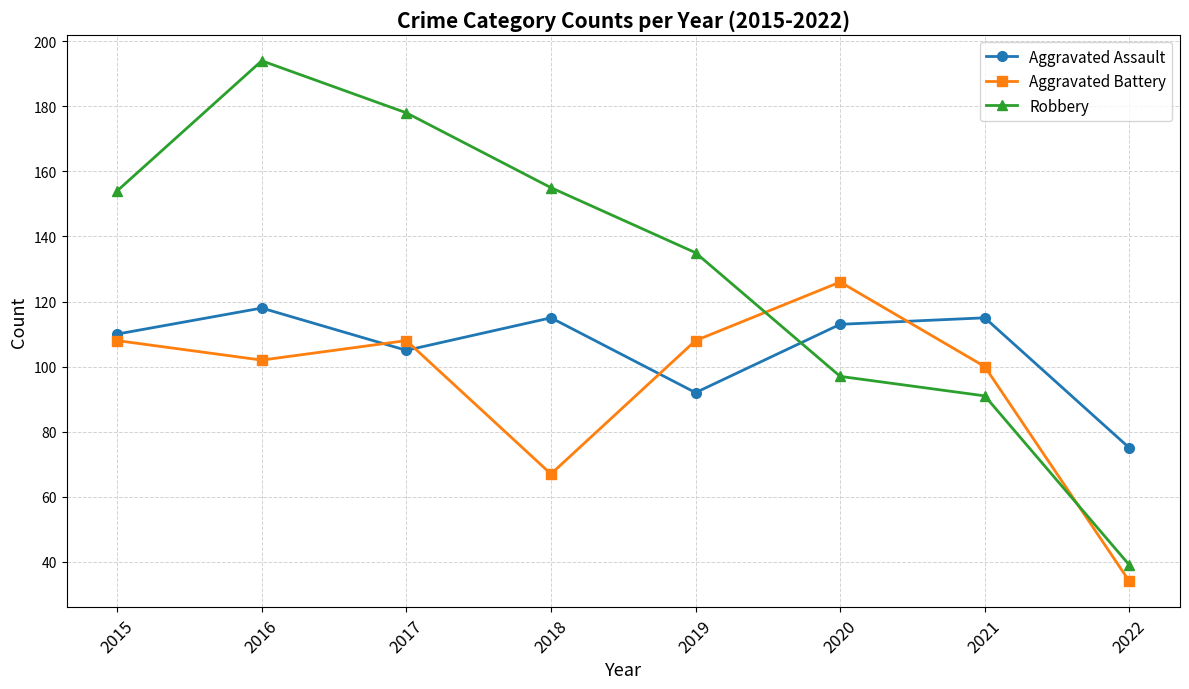

Which series changed the most between 2015 and 2016?

Robbery